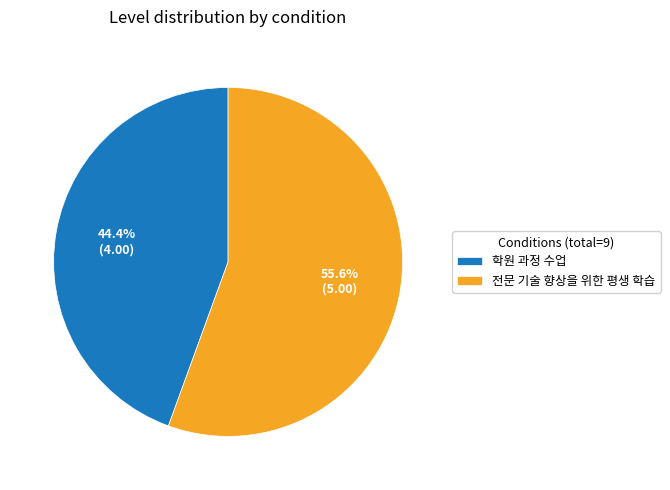

Combined, do 전문 기술 향상을 위한 평생 학습 and 학원 과정 수업 account for over 50%?

Yes